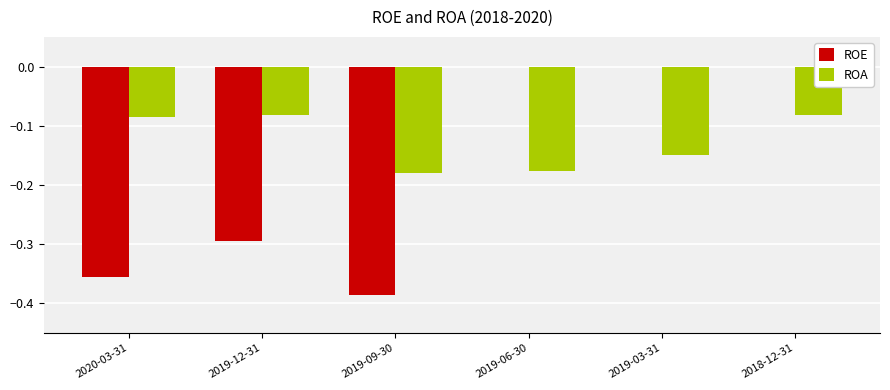

What is the sum of all ROE values?

-1.0